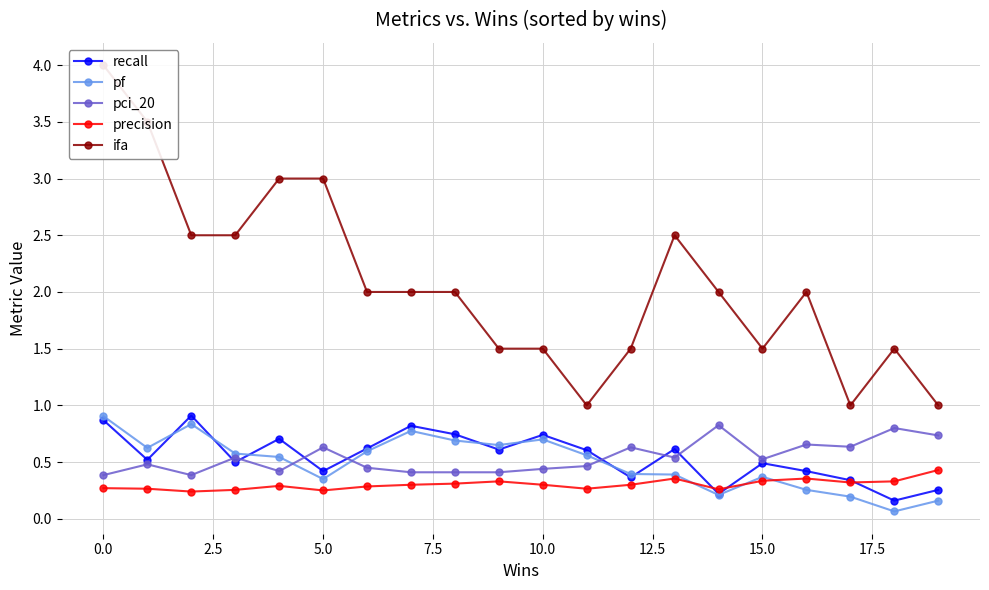

Does the chart have visible grid lines?

Yes